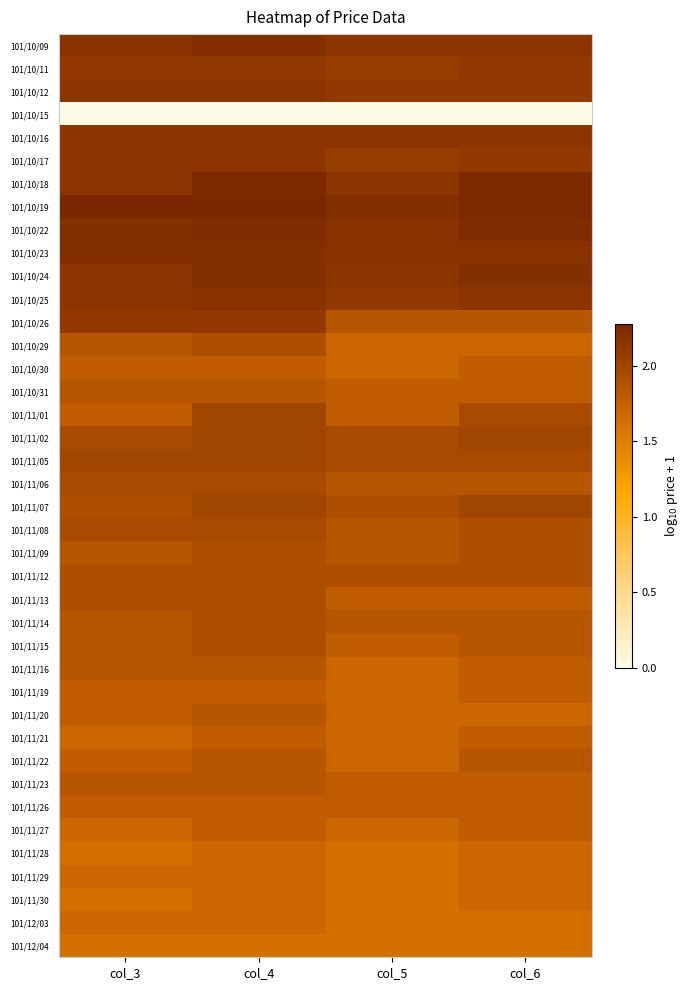

Which category has the highest value across all series?

col_3